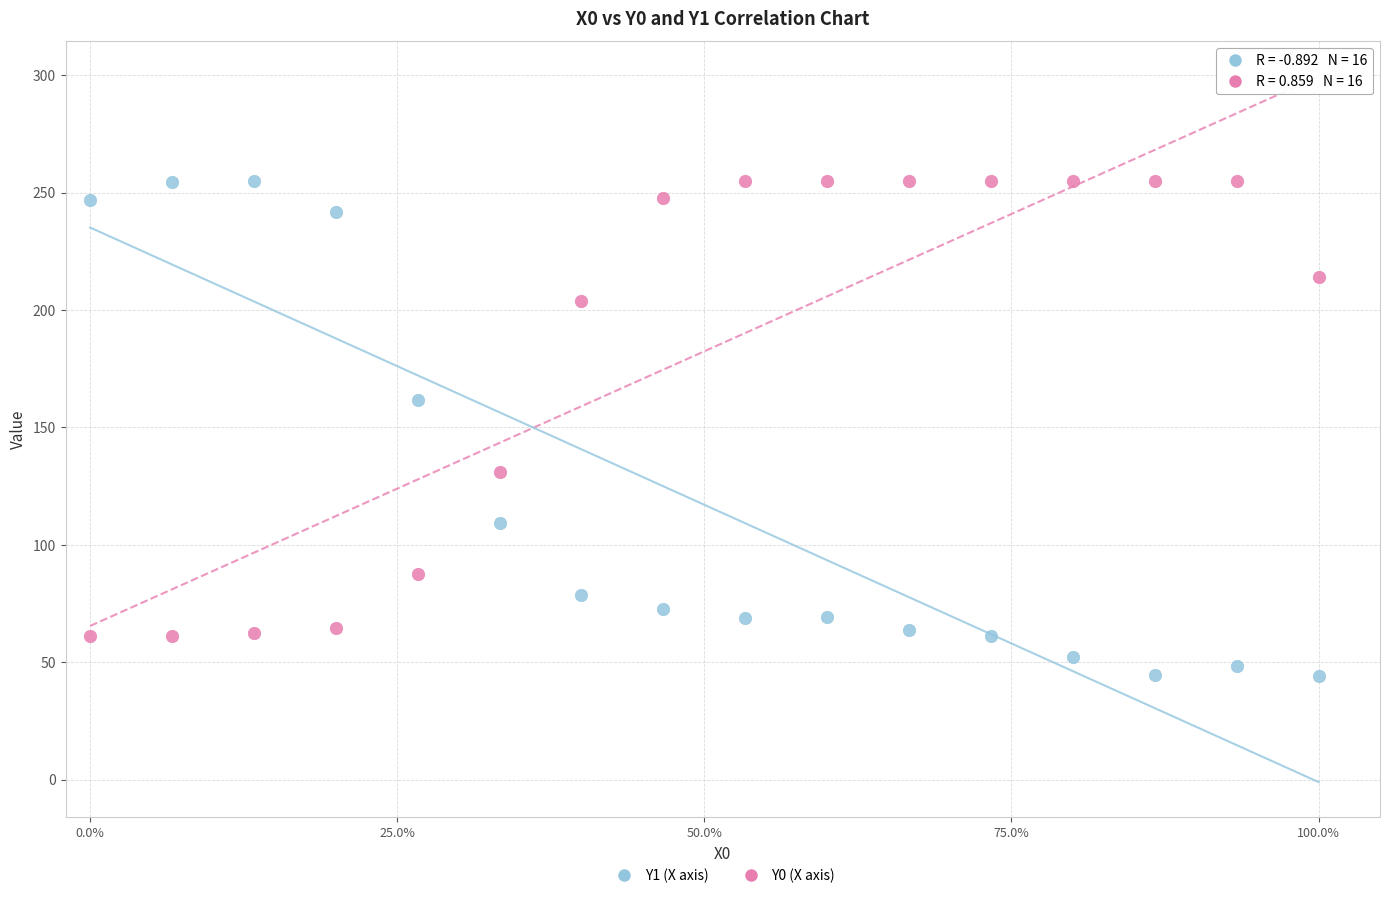

Across all data points, what is the range of Y values (max minus min)?

211.0